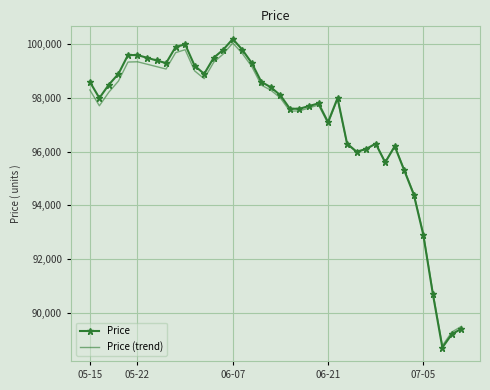

Which series has the widest spread of values?

Price